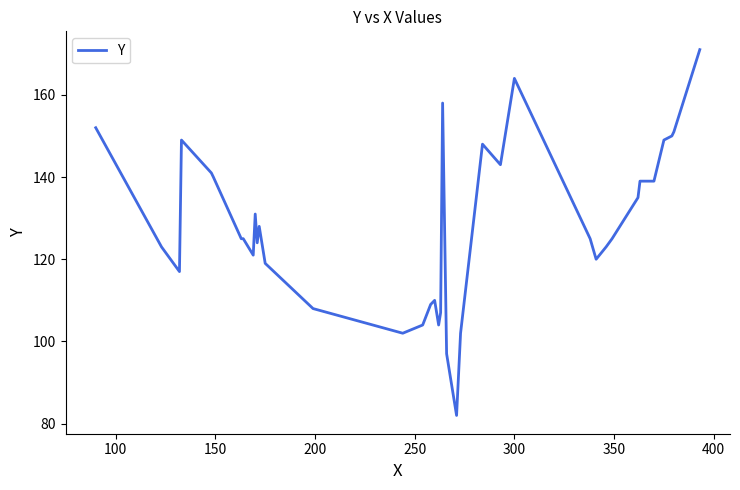

What is the greatest value displayed?

171